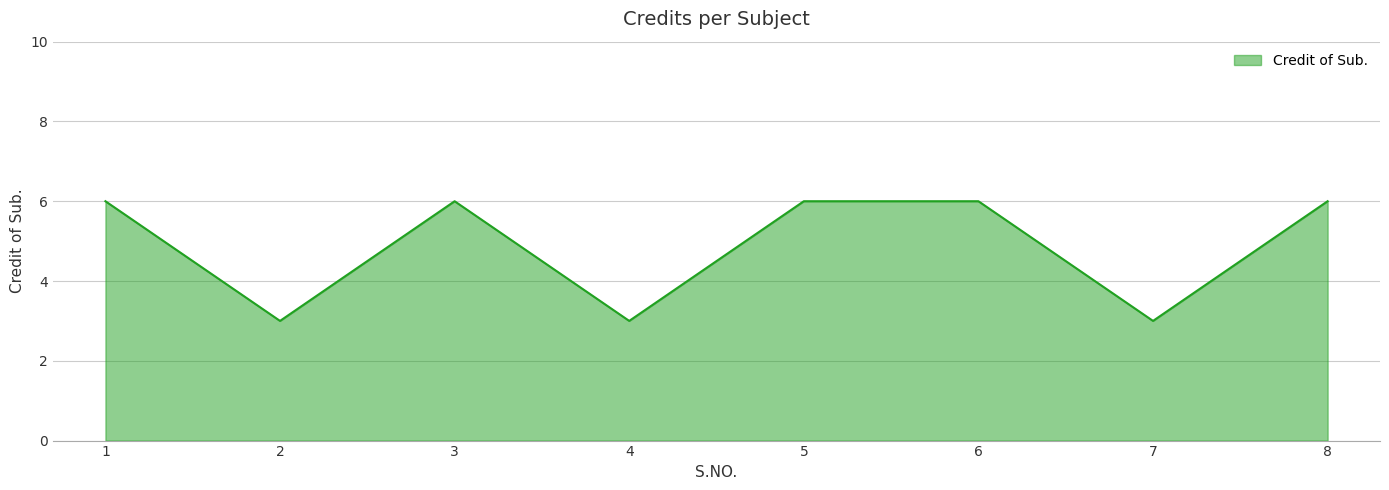

Read the value at 1.

6